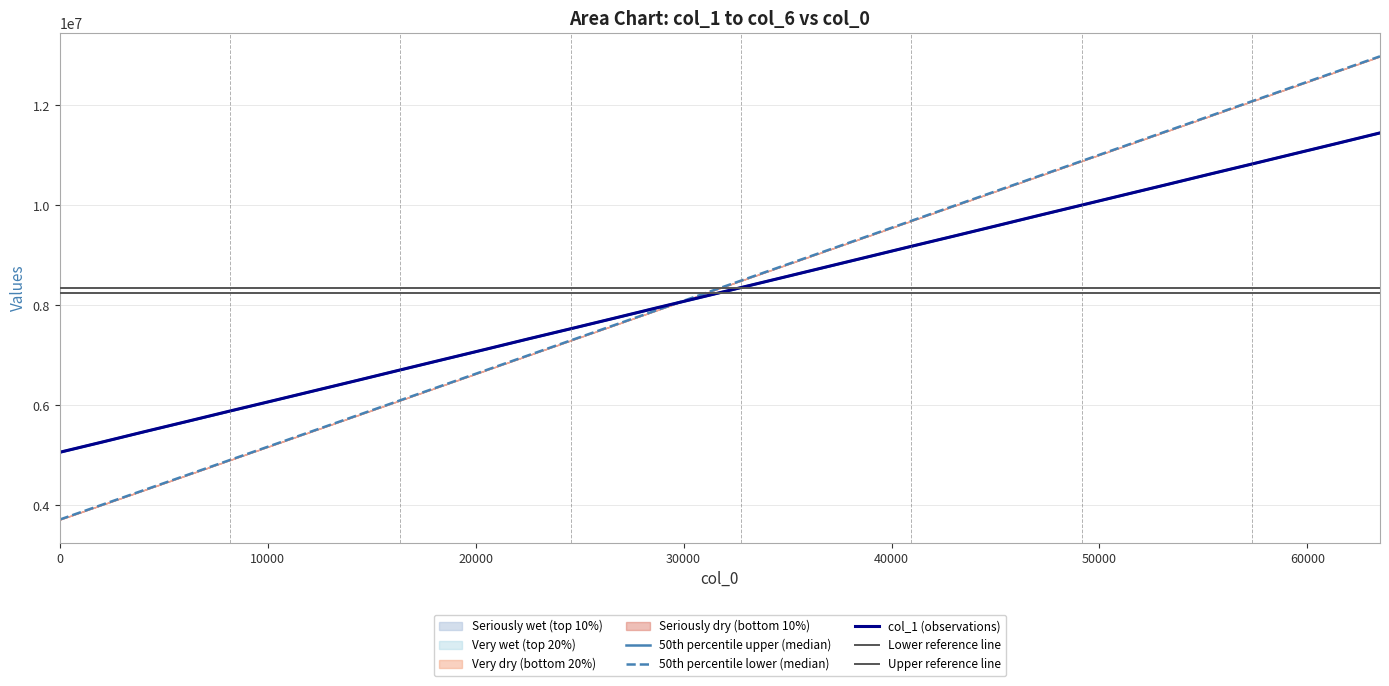

After their last crossing, which series has the higher values: col_1 or col_3?

col_1